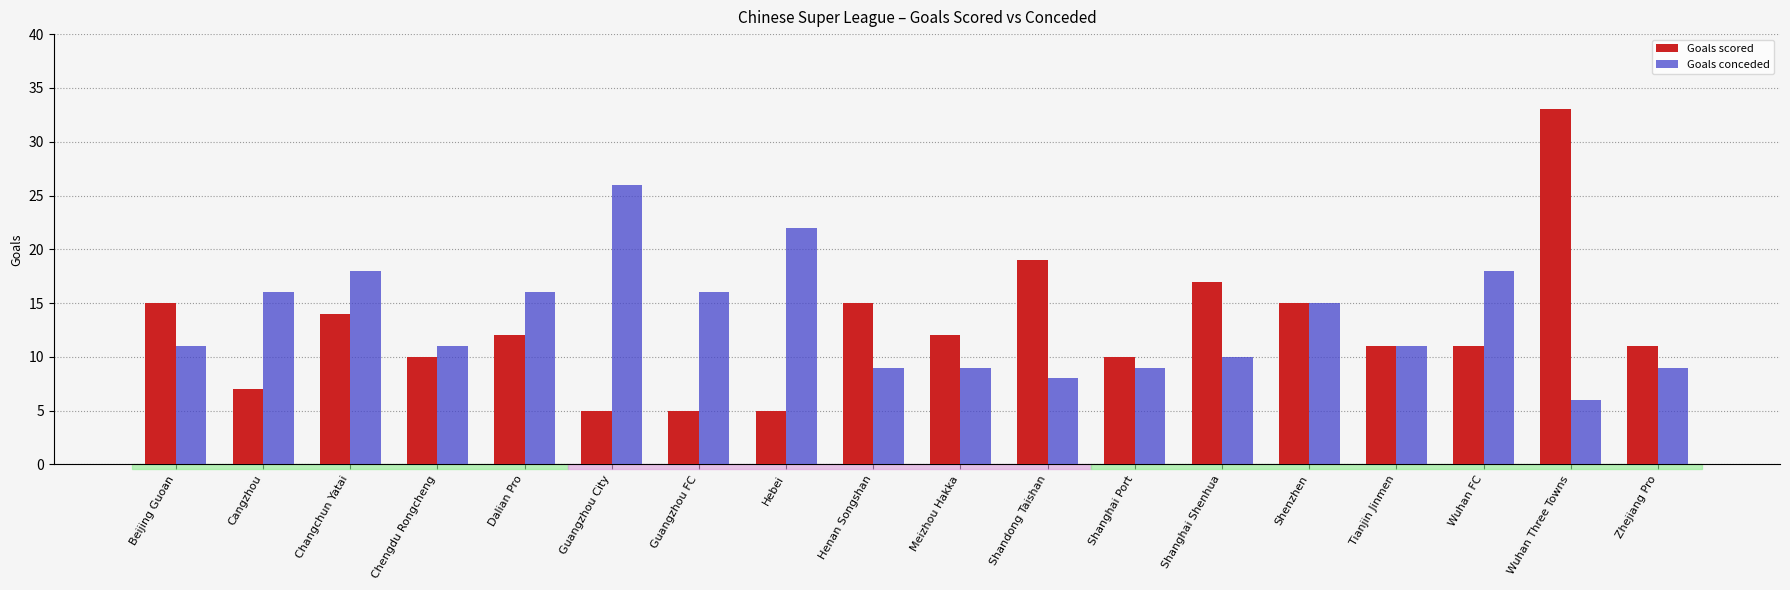

How many groups of bars are there?

18